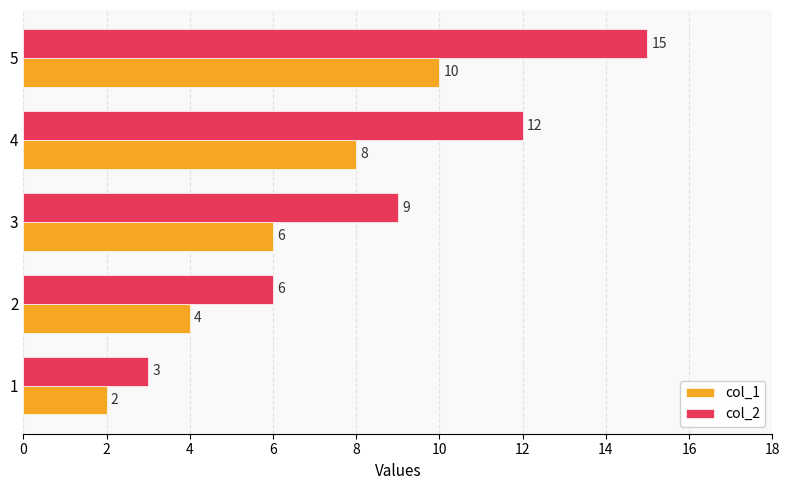

The col_1 series shows 10 at 4. True or false?

False